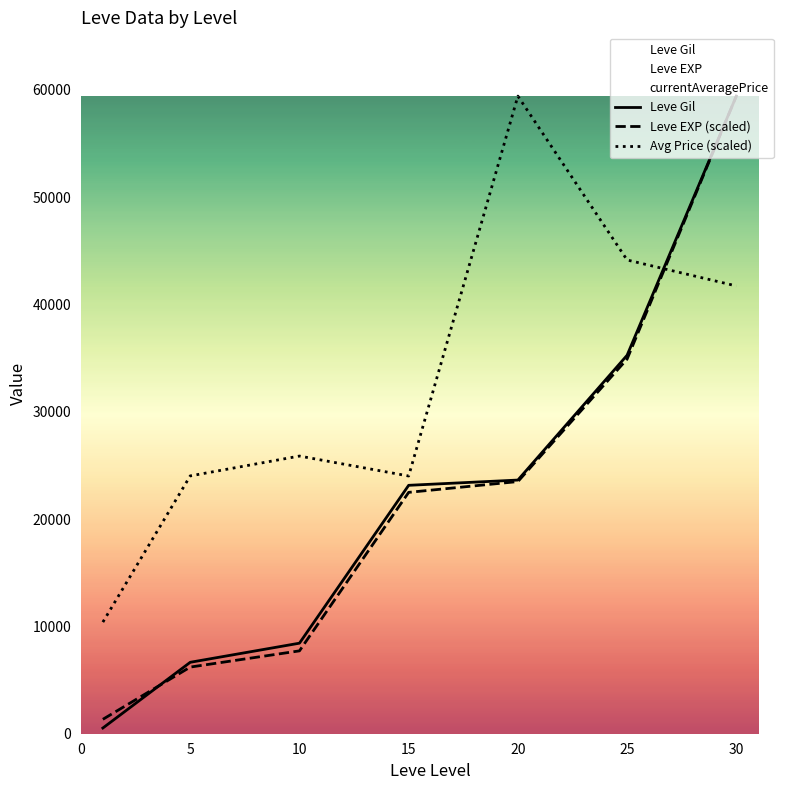

After their last crossing, which series has the higher values: Leve Gil or Leve EXP (scaled)?

Leve Gil